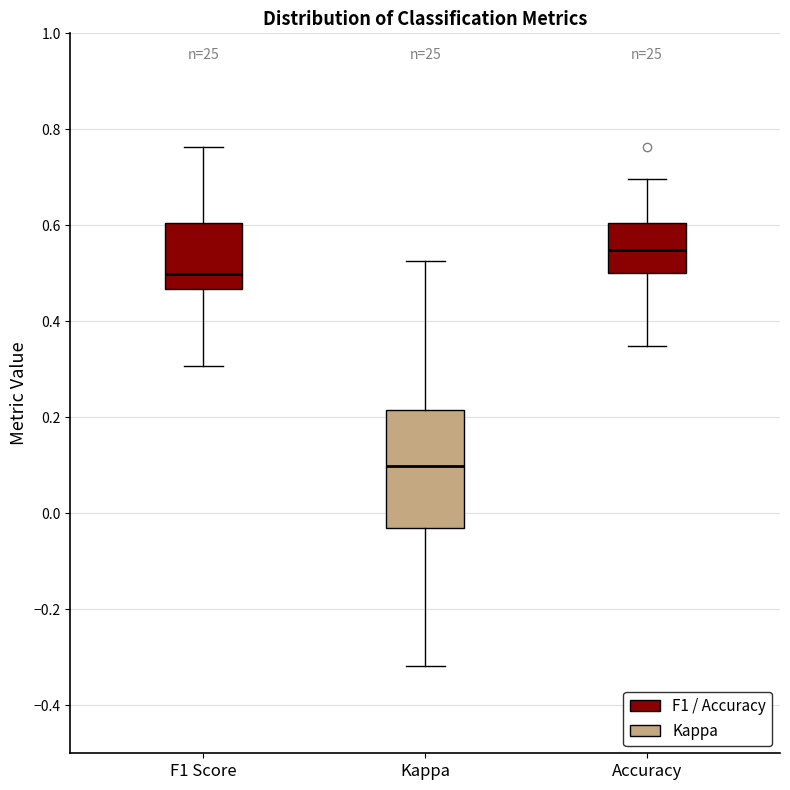

Which box is the tallest, from its lower edge to its upper edge?

Kappa